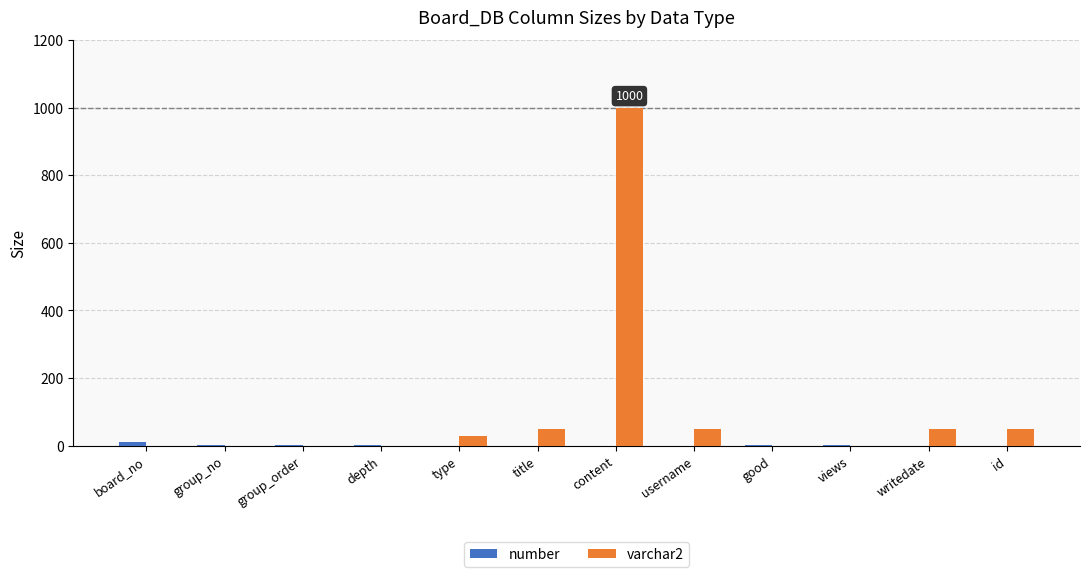

Which category has the highest value across all series?

content